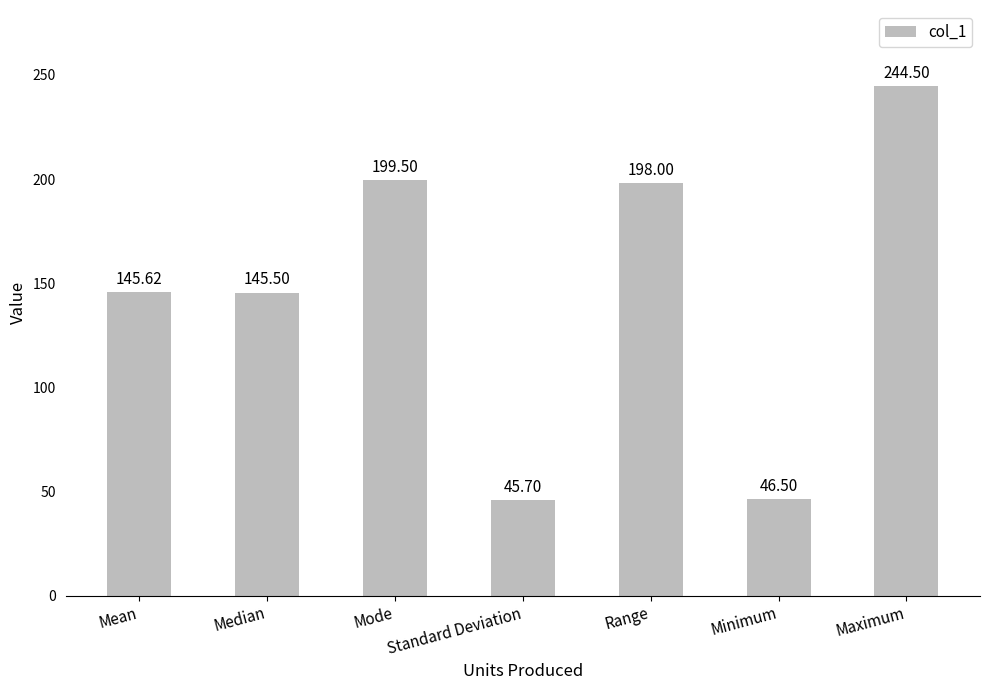

What is the smallest value displayed?

45.7